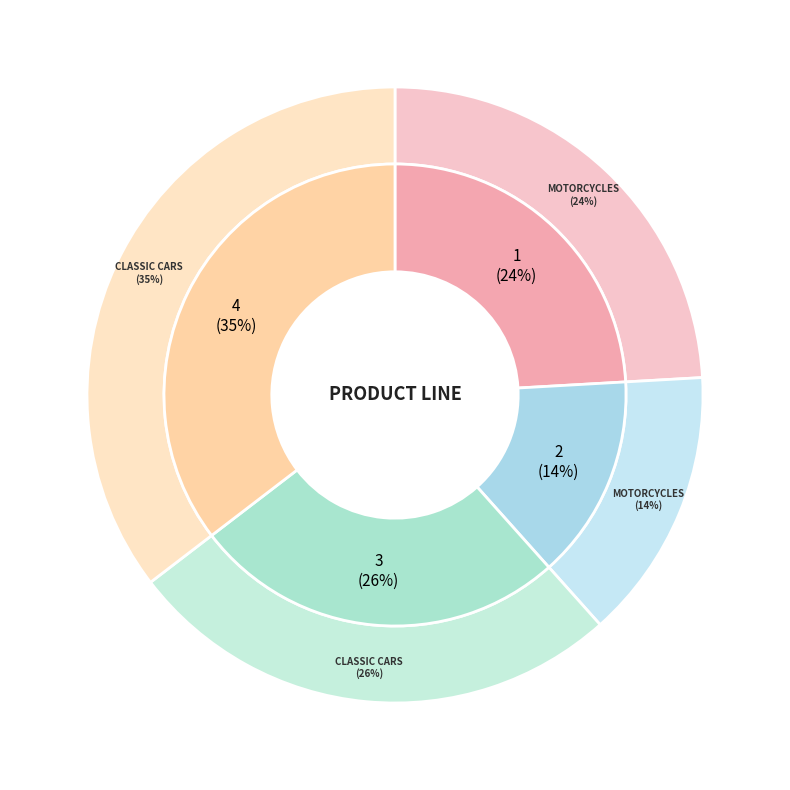

Is there any slice that represents more than half of the pie?

No